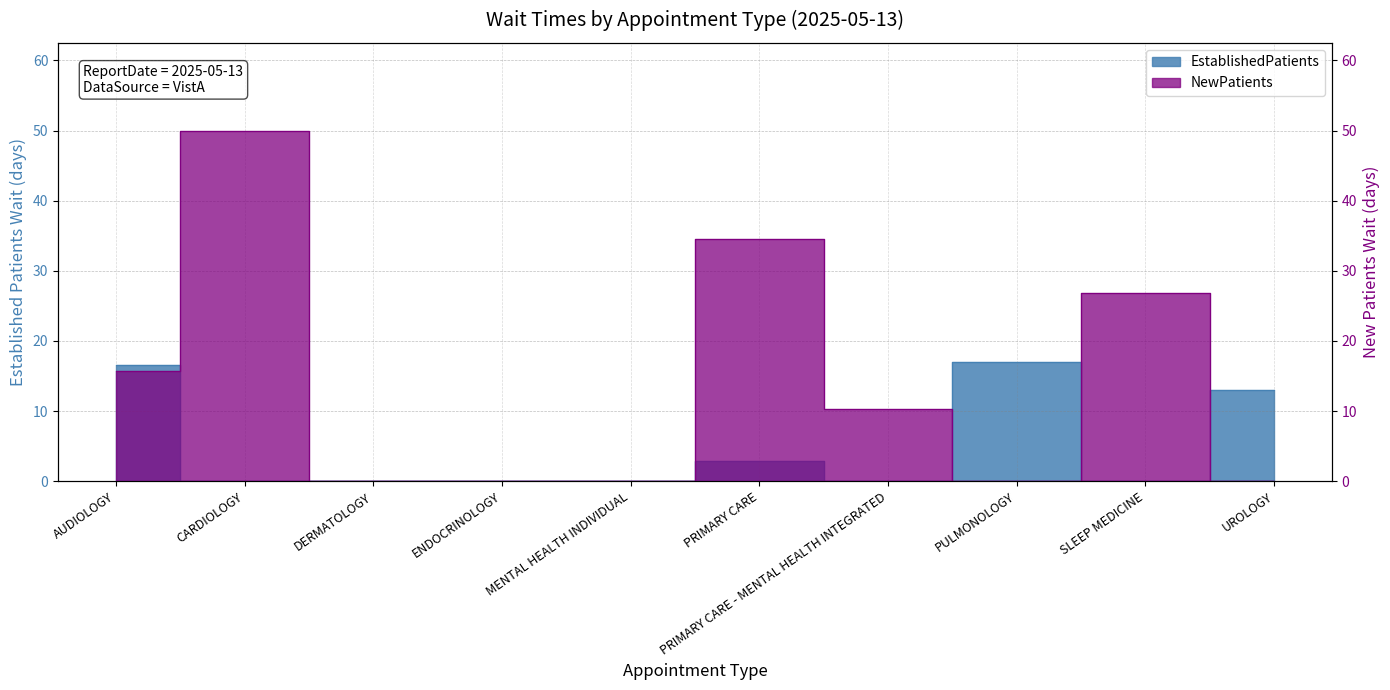

How many values in EstablishedPatients are above zero?

4